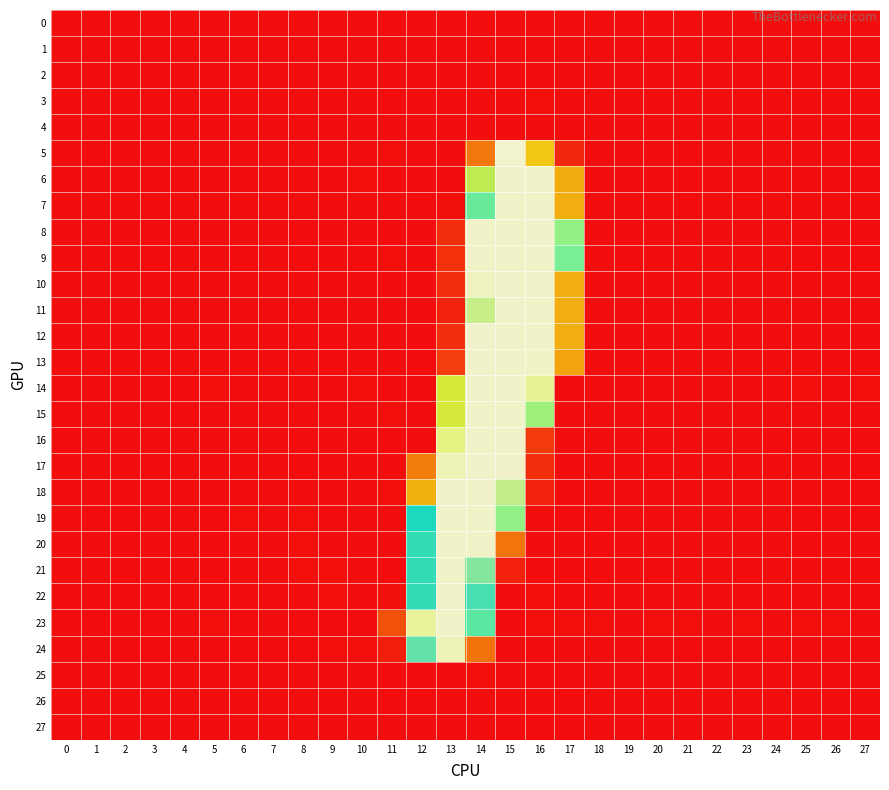

Reading left to right, extract all data points from this chart.

0: 0=0.0	1=0.0	2=-0.0	3=0.0	4=0.0	5=-0.0	6=0.0	7=-0.0	8=0.0	9=0.0	10=0.0	11=-0.8	12=0.2	13=0.0	14=-0.3	15=-0.1	16=-0.1	17=-0.1	18=-0.0	19=0.0	20=-0.0	21=-0.0	22=0.0	23=-0.0	24=-0.0	25=-0.0	26=-0.0	27=0.0
1: 0=0.0	1=0.0	2=-0.0	3=0.0	4=0.0	5=-0.0	6=0.0	7=-0.0	8=0.0	9=0.0	10=0.0	11=-0.1	12=0.1	13=-0.1	14=0.1	15=-0.2	16=-0.1	17=0.1	18=-0.0	19=0.0	20=-0.0	21=-0.0	22=0.0	23=-0.0	24=-0.0	25=-0.0	26=-0.0	27=-0.0
2: 0=-0.0	1=-0.0	2=0.0	3=-0.0	4=0.0	5=0.0	6=-0.0	7=0.0	8=-0.0	9=-0.0	10=-0.0	11=0.3	12=-0.4	13=0.2	14=-0.1	15=-0.2	16=-0.4	17=0.1	18=0.0	19=-0.0	20=0.0	21=0.0	22=-0.0	23=0.0	24=0.0	25=0.0	26=0.0	27=-0.0
3: 0=0.0	1=0.0	2=-0.0	3=0.0	4=0.0	5=-0.0	6=0.0	7=-0.0	8=0.0	9=0.0	10=0.0	11=-0.3	12=0.1	13=0.0	14=0.3	15=0.1	16=0.4	17=0.3	18=-0.0	19=0.0	20=-0.0	21=-0.0	22=-0.0	23=-0.0	24=-0.0	25=-0.0	26=-0.0	27=0.0
4: 0=-0.0	1=-0.0	2=0.0	3=-0.0	4=0.0	5=0.0	6=-0.0	7=0.0	8=-0.0	9=-0.0	10=-0.0	11=0.3	12=0.1	13=0.2	14=0.0	15=0.0	16=0.3	17=0.3	18=0.0	19=-0.0	20=0.0	21=0.0	22=-0.0	23=0.0	24=0.0	25=0.0	26=0.0	27=-0.0
5: 0=0.3	1=-0.4	2=-0.1	3=0.1	4=-0.1	5=-0.0	6=0.3	7=0.2	8=0.2	9=-0.5	10=0.2	11=0.8	12=-0.6	13=0.2	14=55.3	15=254.6	16=98.3	17=12.9	18=-0.1	19=-0.1	20=0.1	21=-0.2	22=0.1	23=-0.0	24=0.2	25=0.1	26=0.3	27=-0.3
6: 0=0.3	1=-0.1	2=-0.0	3=-0.2	4=0.2	5=0.0	6=-0.1	7=-0.1	8=-0.1	9=0.2	10=0.4	11=-0.5	12=0.1	13=0.0	14=133.0	15=253.7	16=253.2	17=85.6	18=0.0	19=0.0	20=-0.2	21=-0.3	22=-0.0	23=-0.3	24=-0.1	25=0.1	26=-0.0	27=0.1
7: 0=0.2	1=-0.1	2=-0.0	3=-0.2	4=0.1	5=0.1	6=-0.1	7=-0.0	8=-0.1	9=0.1	10=0.3	11=0.2	12=-0.2	13=1.1	14=163.9	15=252.7	16=252.8	17=86.1	18=0.0	19=0.0	20=-0.1	21=-0.2	22=0.0	23=-0.2	24=-0.0	25=0.1	26=-0.0	27=0.1
8: 0=0.2	1=-0.0	2=-0.0	3=-0.3	4=0.2	5=-0.1	6=-0.2	7=-0.1	8=-0.2	9=0.0	10=-0.2	11=-0.8	12=0.0	13=16.5	14=252.5	15=252.9	16=253.2	17=149.5	18=-0.0	19=-0.2	20=0.1	21=-0.0	22=0.0	23=0.0	24=0.0	25=-0.4	26=-0.1	27=-0.2
9: 0=0.1	1=-0.1	2=-0.0	3=-0.4	4=0.2	5=-0.1	6=-0.2	7=-0.1	8=-0.3	9=-0.0	10=-0.3	11=0.4	12=-0.0	13=17.2	14=252.7	15=252.9	16=253.0	17=158.6	18=0.0	19=-0.2	20=0.1	21=0.0	22=0.0	23=0.1	24=0.0	25=-0.4	26=-0.1	27=-0.3
10: 0=0.0	1=-0.1	2=0.0	3=0.0	4=-0.1	5=0.1	6=0.1	7=0.0	8=0.1	9=-0.2	10=0.2	11=-1.0	12=0.3	13=16.0	14=249.6	15=253.1	16=253.0	17=86.0	18=0.0	19=-0.0	20=0.0	21=0.1	22=0.1	23=-0.1	24=0.1	25=0.0	26=-0.1	27=0.1
11: 0=0.1	1=-0.1	2=0.0	3=-0.0	4=-0.0	5=0.1	6=-0.0	7=0.0	8=0.0	9=-0.1	10=0.2	11=0.2	12=0.0	13=10.8	14=218.8	15=253.3	16=252.6	17=86.6	18=0.1	19=-0.0	20=0.0	21=0.0	22=0.1	23=-0.1	24=0.0	25=0.1	26=-0.0	27=0.1
12: 0=-0.0	1=-0.1	2=0.0	3=0.0	4=-0.1	5=0.1	6=0.0	7=0.0	8=0.1	9=-0.2	10=0.1	11=0.2	12=-0.4	13=16.7	14=253.2	15=253.0	16=252.9	17=86.1	18=0.1	19=-0.0	20=0.1	21=0.1	22=0.1	23=-0.0	24=0.1	25=0.1	26=-0.0	27=0.1
13: 0=-0.0	1=-0.1	2=0.0	3=0.0	4=-0.1	5=0.1	6=0.0	7=0.0	8=0.0	9=-0.2	10=0.2	11=0.0	12=-0.4	13=23.8	14=253.2	15=252.7	16=251.9	17=81.0	18=0.1	19=-0.0	20=0.0	21=0.1	22=0.1	23=-0.1	24=0.1	25=0.1	26=-0.1	27=0.1
14: 0=-0.2	1=0.1	2=0.0	3=0.1	4=-0.2	5=0.3	6=-0.1	7=-0.1	8=-0.1	9=0.3	10=0.7	11=-0.8	12=0.1	13=124.4	14=252.9	15=253.0	16=231.7	17=-0.0	18=0.1	19=0.3	20=-0.4	21=-0.1	22=-0.1	23=-0.3	24=-0.3	25=0.6	26=-0.1	27=0.6
15: 0=-0.2	1=-0.1	2=0.0	3=0.2	4=-0.2	5=0.3	6=0.0	7=0.1	8=-0.1	9=-0.2	10=0.3	11=0.7	12=-0.4	13=124.8	14=252.4	15=253.0	16=146.0	17=0.2	18=0.1	19=0.1	20=-0.1	21=0.1	22=0.1	23=0.0	24=-0.1	25=0.3	26=0.1	27=0.2
16: 0=-0.2	1=0.1	2=-0.0	3=-0.1	4=-0.1	5=0.1	6=-0.1	7=-0.0	8=-0.5	9=0.1	10=-0.2	11=-0.9	12=0.2	13=225.8	14=252.9	15=253.0	16=22.3	17=-0.1	18=-0.0	19=-0.1	20=-0.2	21=-0.1	22=-0.1	23=0.2	24=-0.2	25=-0.1	26=0.1	27=-0.2
17: 0=-0.0	1=-0.1	2=-0.1	3=-0.1	4=-0.1	5=-0.0	6=0.0	7=0.0	8=-0.2	9=-0.0	10=-0.1	11=-0.1	12=58.6	13=245.4	14=253.1	15=252.8	16=15.9	17=-0.1	18=-0.1	19=-0.1	20=-0.2	21=-0.1	22=0.0	23=0.1	24=-0.2	25=-0.1	26=0.2	27=-0.3
18: 0=0.0	1=-0.1	2=-0.2	3=-0.0	4=-0.1	5=-0.1	6=0.0	7=0.0	8=-0.1	9=-0.0	10=-0.1	11=0.5	12=86.8	13=253.3	14=252.6	15=217.9	16=10.3	17=-0.2	18=-0.1	19=-0.0	20=-0.2	21=-0.1	22=0.0	23=0.1	24=-0.1	25=-0.1	26=0.1	27=-0.3
19: 0=0.3	1=-0.3	2=-0.3	3=0.1	4=-0.1	5=-0.4	6=0.4	7=0.1	8=0.6	9=-0.2	10=0.0	11=-0.0	12=191.0	13=253.3	14=252.7	15=150.2	16=-0.0	17=-0.4	18=-0.3	19=-0.0	20=0.0	21=-0.1	22=0.2	23=-0.1	24=0.1	25=-0.2	26=0.1	27=-0.3
20: 0=0.1	1=-0.1	2=-0.3	3=0.1	4=-0.1	5=-0.4	6=0.2	7=-0.0	8=0.5	9=0.0	10=0.1	11=0.2	12=195.1	13=252.7	14=252.8	15=54.3	16=0.2	17=-0.1	18=-0.3	19=0.0	20=-0.0	21=0.0	22=0.1	23=-0.1	24=-0.0	25=-0.2	26=-0.0	27=-0.0
21: 0=0.2	1=0.0	2=-0.3	3=-0.0	4=-0.0	5=-0.4	6=0.1	7=-0.1	8=0.4	9=0.4	10=0.2	11=-0.4	12=194.8	13=252.9	14=207.9	15=9.1	16=-0.5	17=-0.2	18=-0.3	19=0.1	20=-0.2	21=-0.1	22=0.0	23=-0.2	24=-0.1	25=-0.1	26=-0.1	27=0.1
22: 0=0.2	1=0.0	2=-0.3	3=-0.1	4=-0.0	5=-0.3	6=-0.0	7=-0.1	8=0.3	9=0.4	10=0.2	11=1.3	12=194.7	13=252.9	14=198.2	15=0.2	16=0.4	17=-0.3	18=-0.2	19=0.1	20=-0.2	21=-0.1	22=-0.0	23=-0.2	24=-0.2	25=-0.1	26=-0.1	27=0.2
23: 0=-0.7	1=-0.6	2=0.2	3=-0.2	4=0.0	5=0.5	6=-0.9	7=0.3	8=-0.5	9=-0.9	10=-0.4	11=33.7	12=235.5	13=252.6	14=168.8	15=-0.2	16=0.5	17=0.3	18=0.8	19=0.0	20=0.4	21=0.7	22=0.0	23=0.5	24=0.1	25=0.7	26=0.4	27=0.0
24: 0=0.3	1=0.0	2=-0.2	3=-0.4	4=0.3	5=-0.2	6=-0.4	7=-0.2	8=-0.2	9=0.7	10=0.4	11=8.2	12=202.4	13=245.9	14=53.1	15=-0.0	16=-0.3	17=-0.1	18=-0.0	19=0.2	20=-0.4	21=-0.5	22=-0.3	23=-0.3	24=-0.4	25=0.2	26=0.1	27=0.2
25: 0=0.0	1=0.0	2=-0.0	3=0.0	4=-0.0	5=-0.0	6=0.0	7=-0.0	8=0.0	9=0.0	10=0.0	11=-1.2	12=-0.1	13=-0.4	14=0.4	15=0.1	16=-0.4	17=-0.2	18=-0.0	19=0.0	20=-0.0	21=-0.0	22=0.0	23=-0.0	24=-0.0	25=-0.0	26=-0.0	27=0.0
26: 0=0.0	1=0.0	2=-0.0	3=0.0	4=-0.0	5=-0.0	6=0.0	7=-0.0	8=0.0	9=0.0	10=0.0	11=-1.0	12=-0.5	13=-0.1	14=0.0	15=0.1	16=0.1	17=-0.4	18=-0.0	19=0.0	20=-0.0	21=-0.0	22=0.0	23=-0.0	24=-0.0	25=-0.0	26=-0.0	27=0.0
27: 0=-0.0	1=-0.0	2=0.0	3=0.0	4=-0.0	5=0.0	6=-0.0	7=0.0	8=-0.0	9=-0.0	10=-0.0	11=0.2	12=0.2	13=-0.0	14=-0.1	15=-0.4	16=-0.2	17=-0.2	18=0.0	19=-0.0	20=0.0	21=0.0	22=0.0	23=0.0	24=0.0	25=0.0	26=0.0	27=0.0